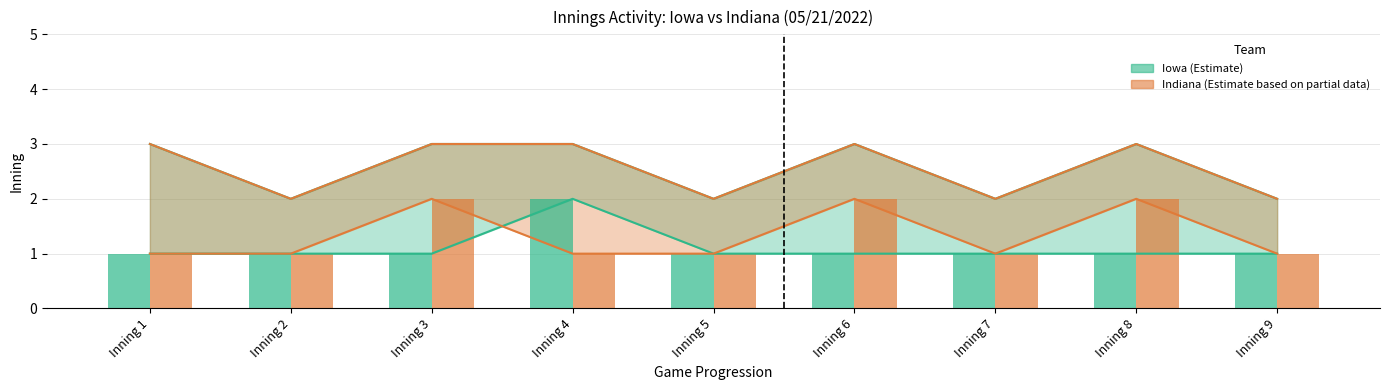

Is the value of Iowa (Reported) at Inning 1 greater than the value of Indiana (Reported) at Inning 8?

No